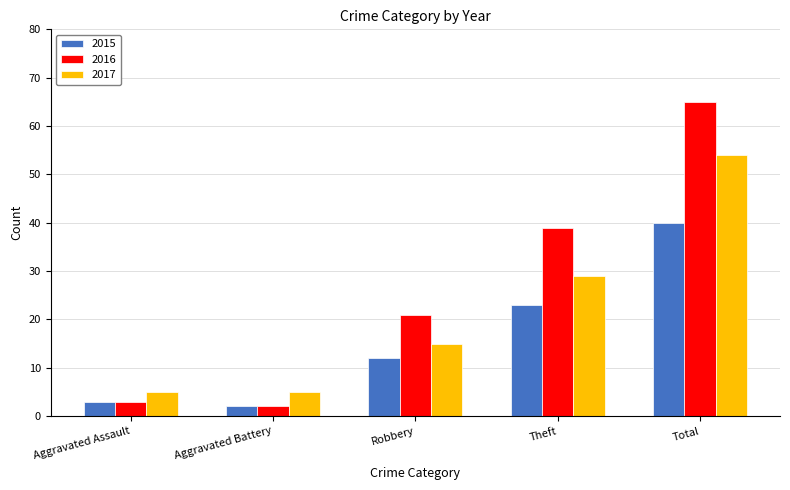

Reading left to right, transcribe all the data shown in this chart.

2015: Aggravated Assault=3	Aggravated Battery=2	Robbery=12	Theft=23	Total=40
2016: Aggravated Assault=3	Aggravated Battery=2	Robbery=21	Theft=39	Total=65
2017: Aggravated Assault=5	Aggravated Battery=5	Robbery=15	Theft=29	Total=54